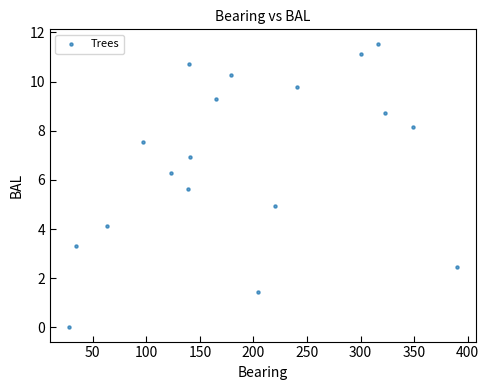

What is the range of X values (max minus min)?

362.0